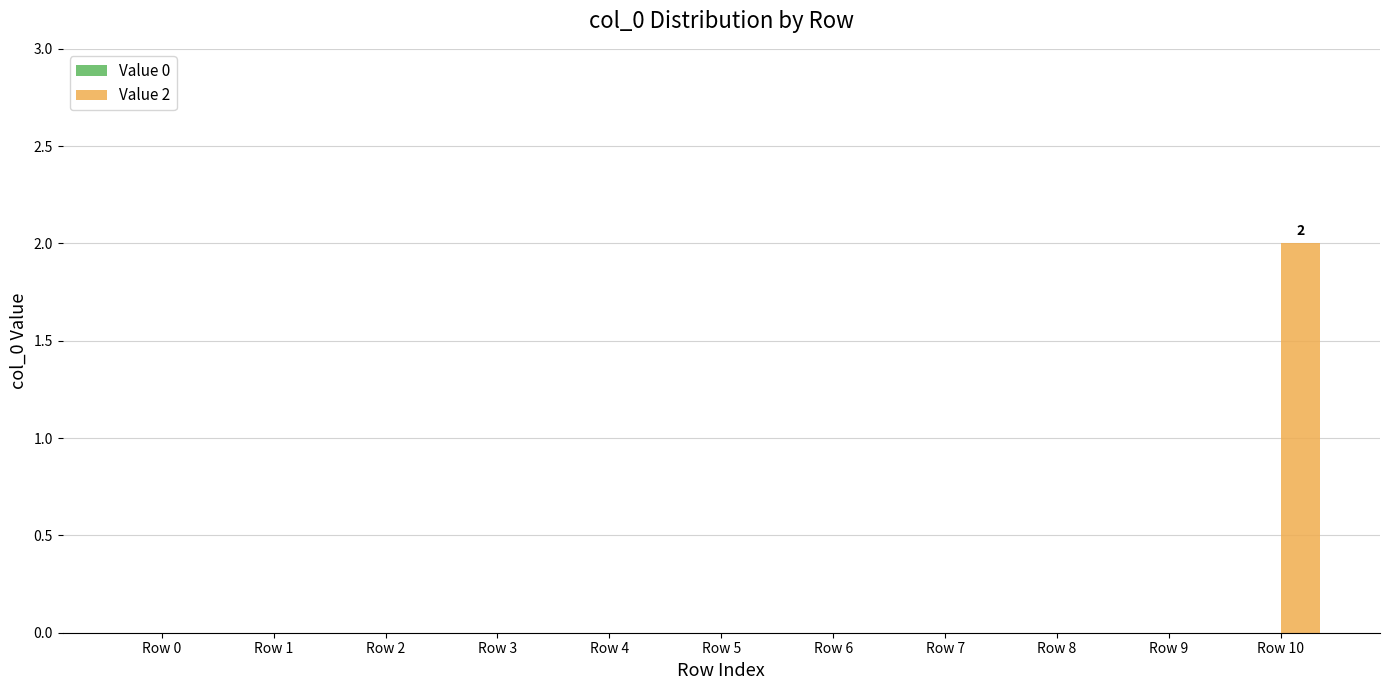

The chart shows a value of 2 at Row 10. True or false?

True